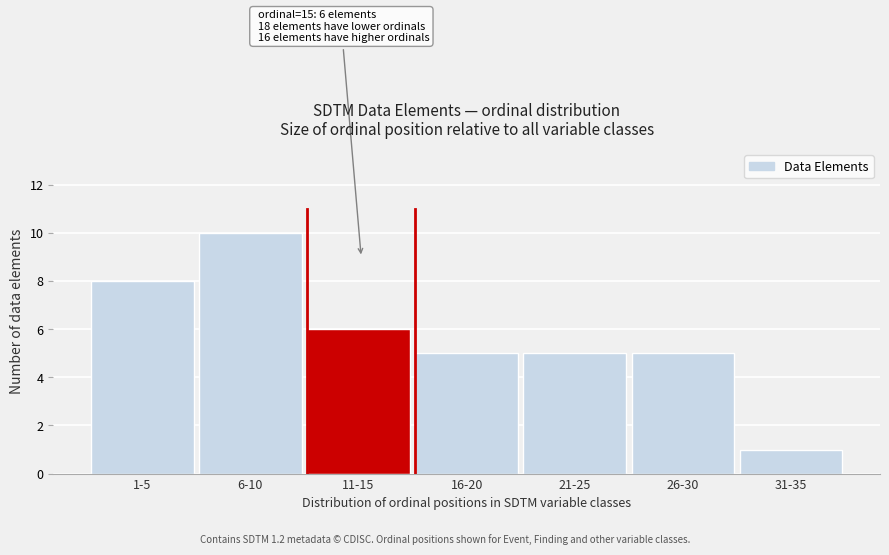

Reading left to right, transcribe all the data shown in this chart.

1-5=8	6-10=10	11-15=6	16-20=5	21-25=5	26-30=5	31-35=1